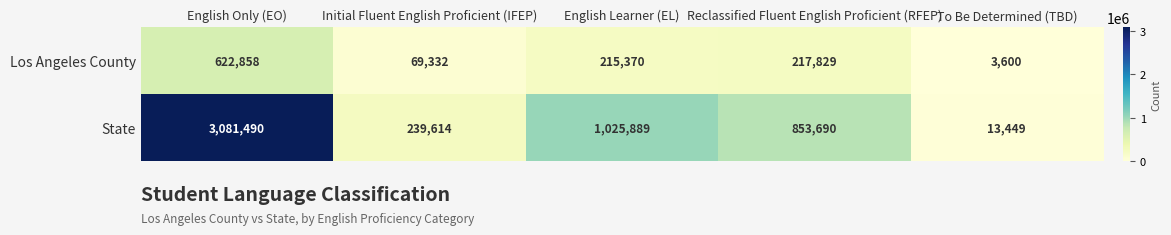

What is the sum of the State values at English Learner (EL) and English Only (EO)?

4107379